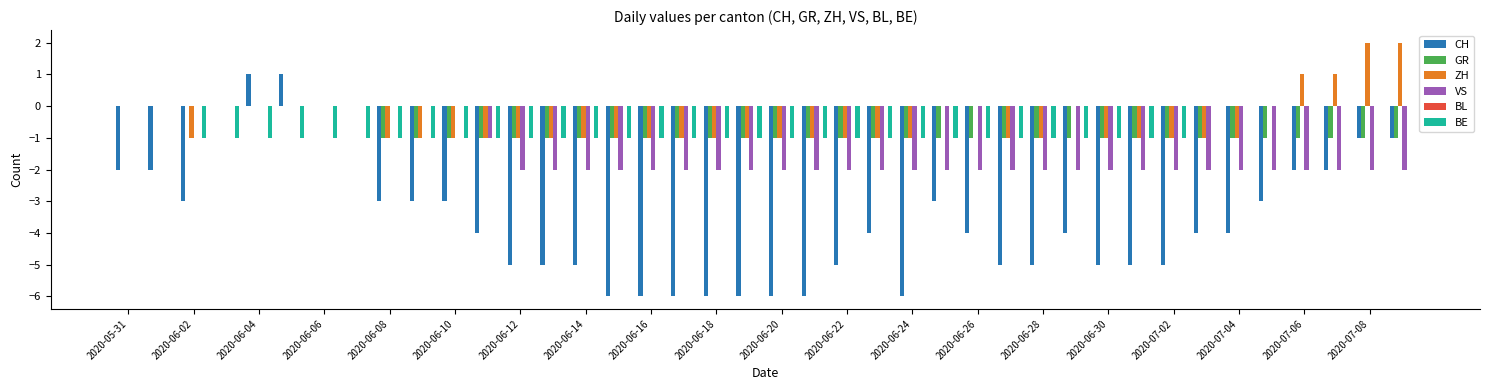

What is the sum of all VS values?

-57